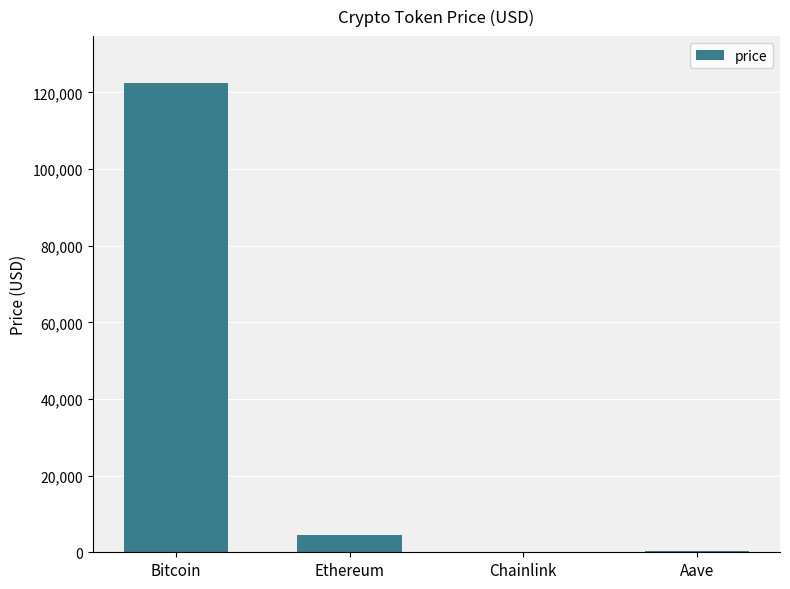

Is it true that the value at Bitcoin is 122444.0?

True